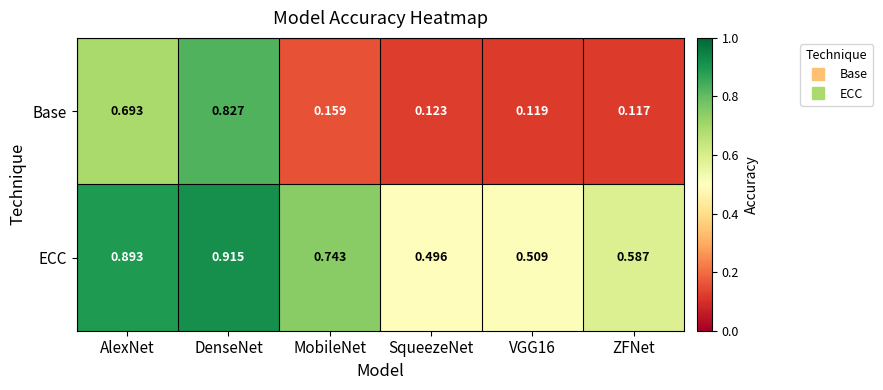

List the series in order of their peak value, lowest first.

Base, ECC